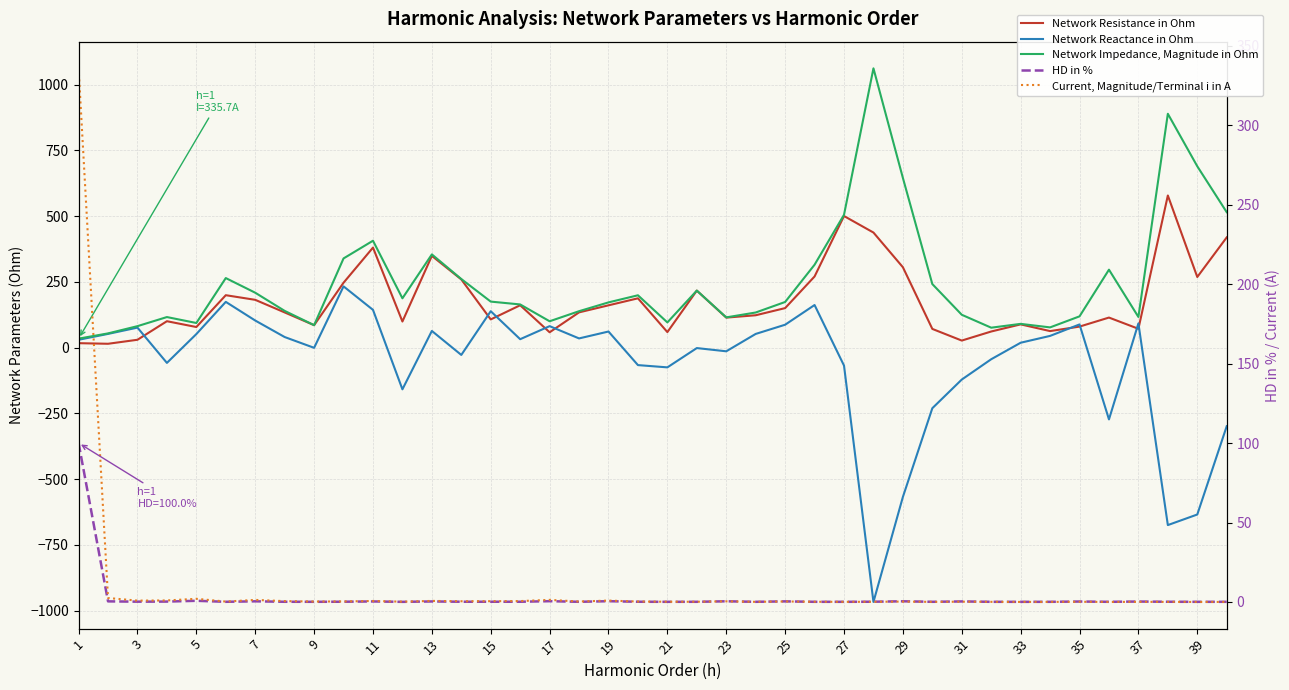

How many lines are shown in the chart?

5